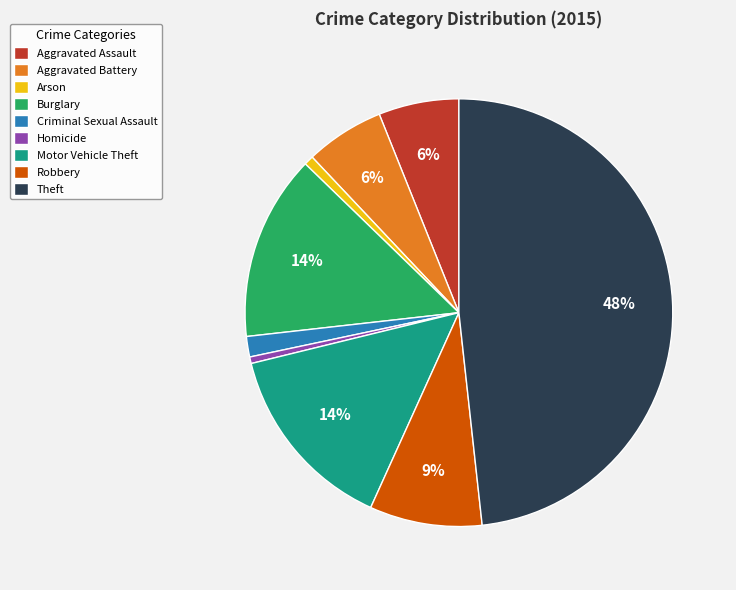

Is it true that Theft is 40% of the pie?

False